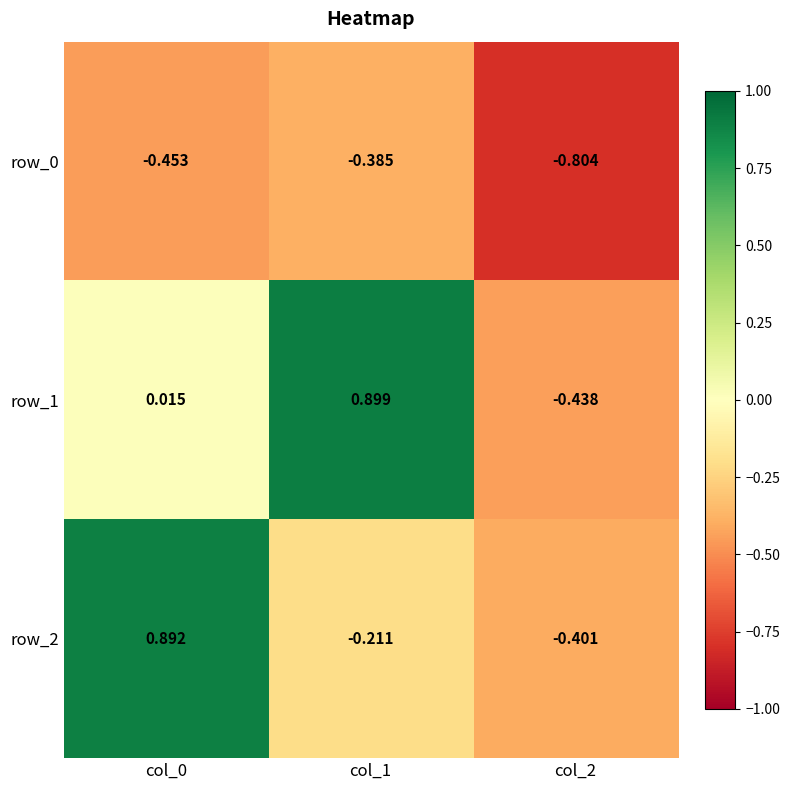

Is the value of row_2 at col_1 greater than the value of row_0 at col_0?

Yes